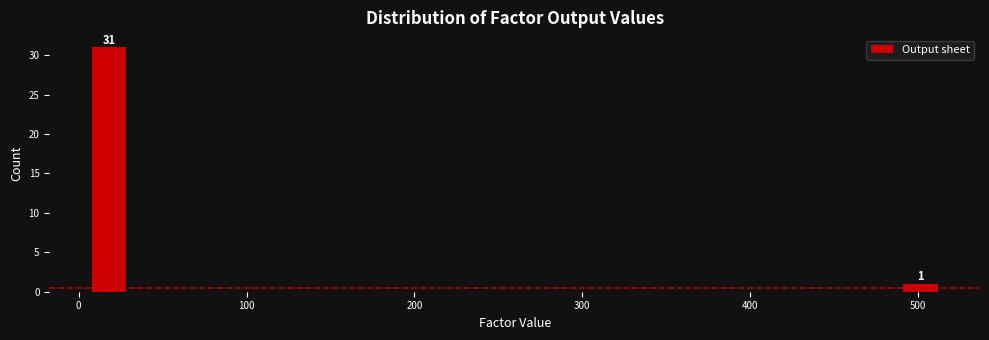

Around what value on the x-axis is the tallest bar? Give the approximate position of its centre, as read against the axis.

20